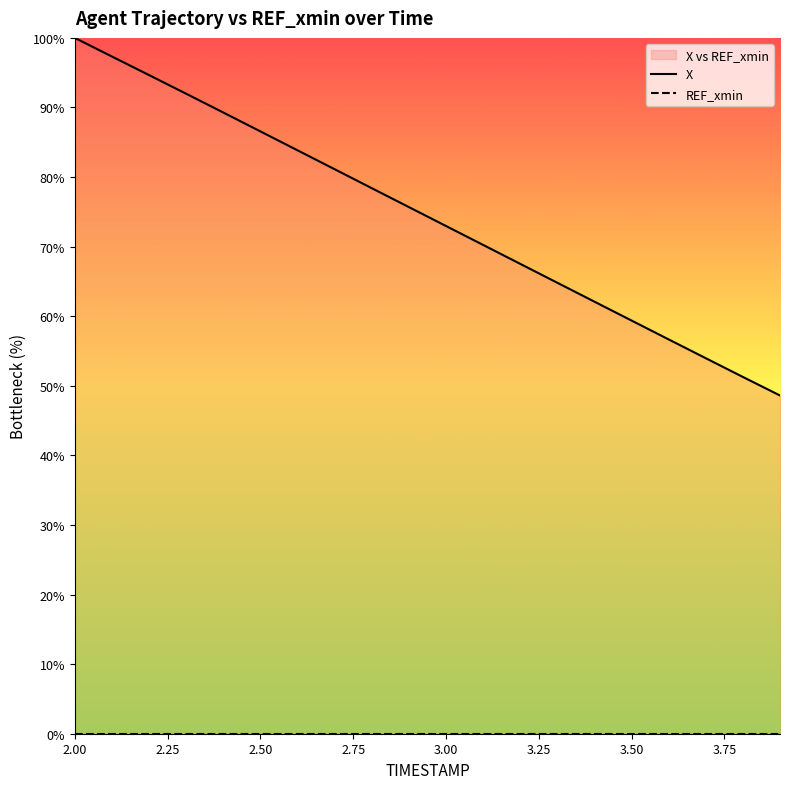

True or false: X and REF_xmin cross at least once.

False